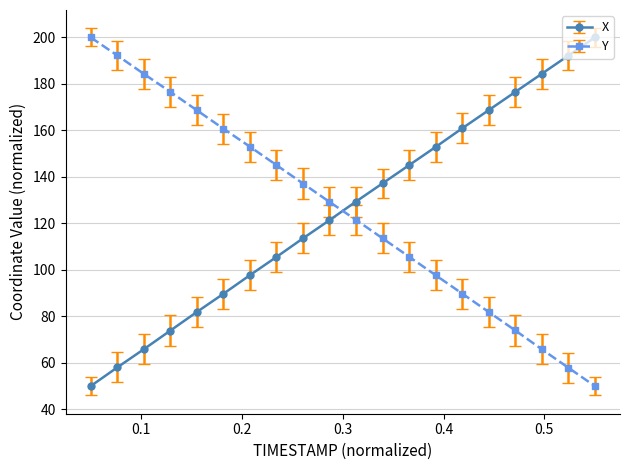

At how many categories does at least one series exceed 64?

20